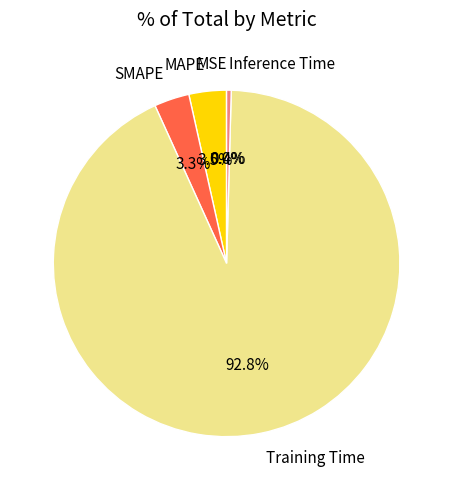

The SMAPE slice represents 3% of the pie. True or false?

True